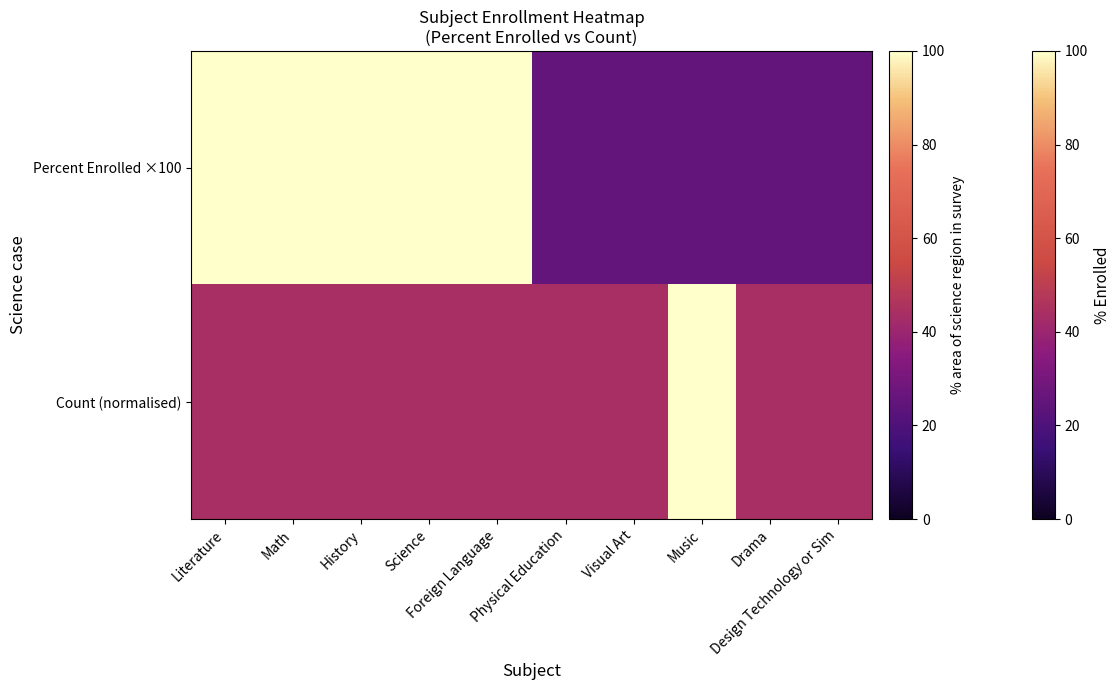

Between Music and Design Technology or Sim, which is larger?

Music